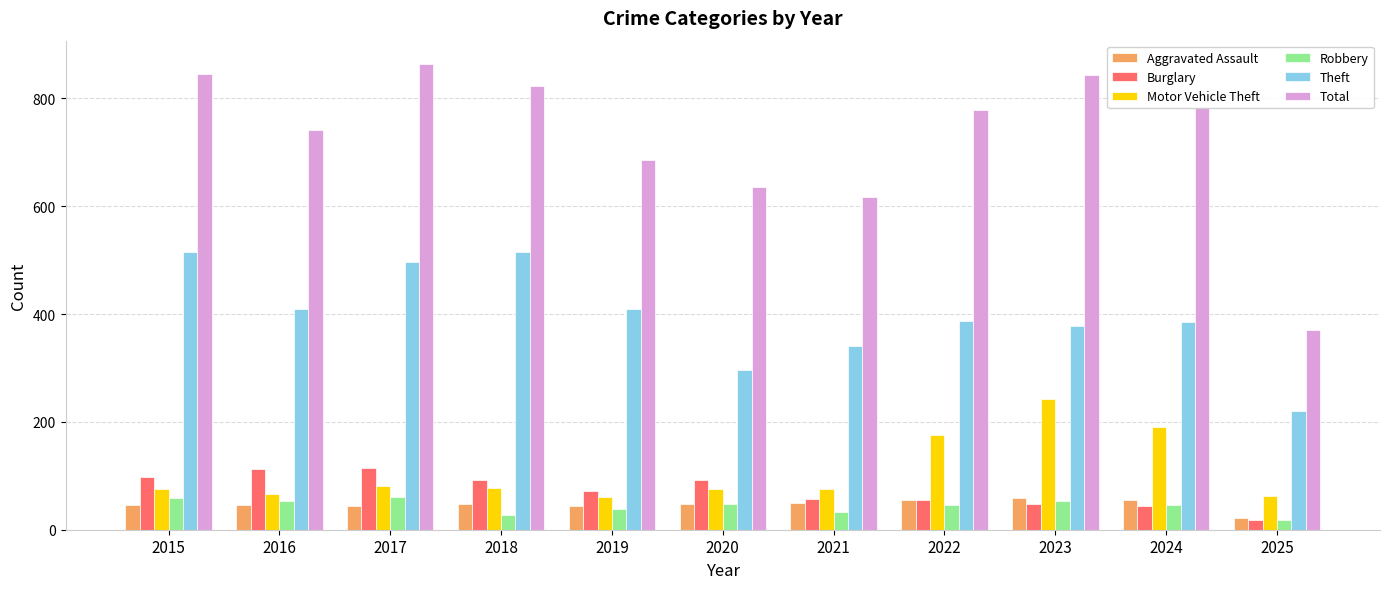

Between 2018 and 2019, which series saw the biggest shift?

Total